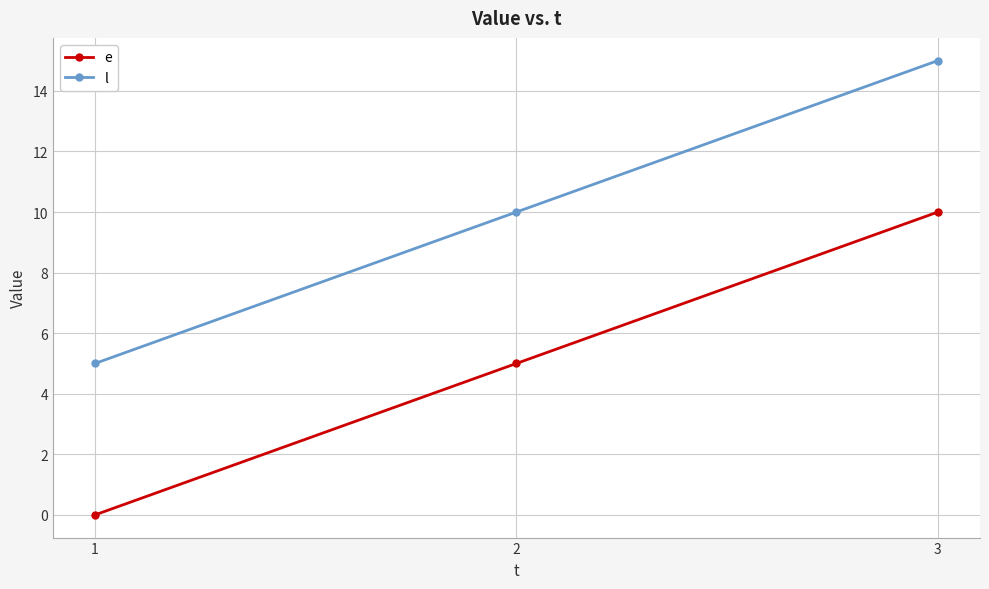

What is the maximum value shown in the chart?

15